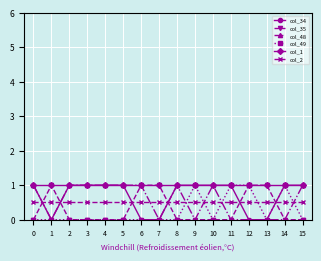

The value of col_49 at 9 is 1.0. True or false?

True